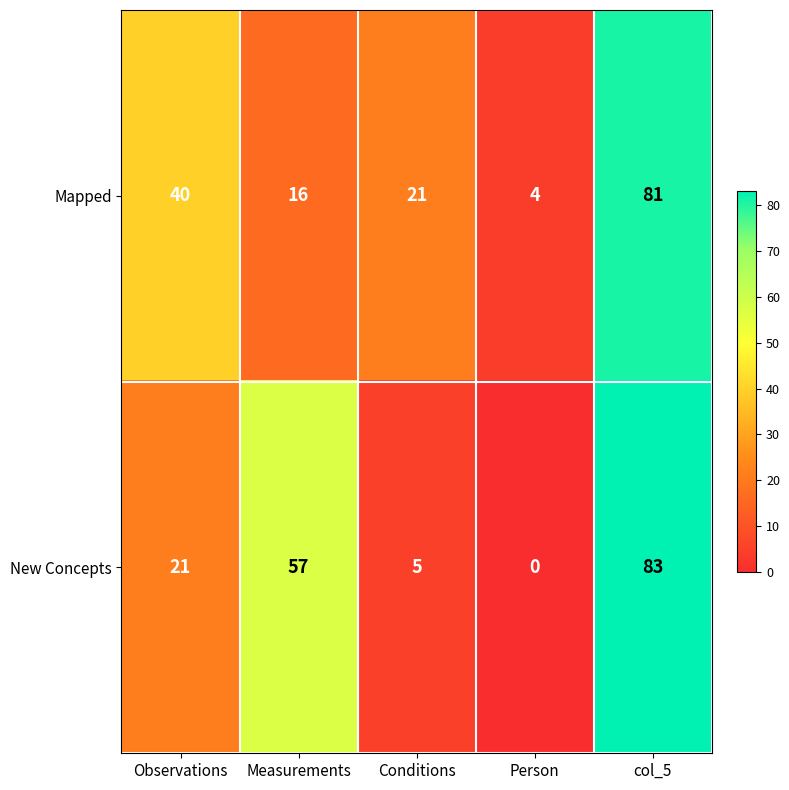

What is the difference between the New Concepts values at Measurements and Conditions?

52